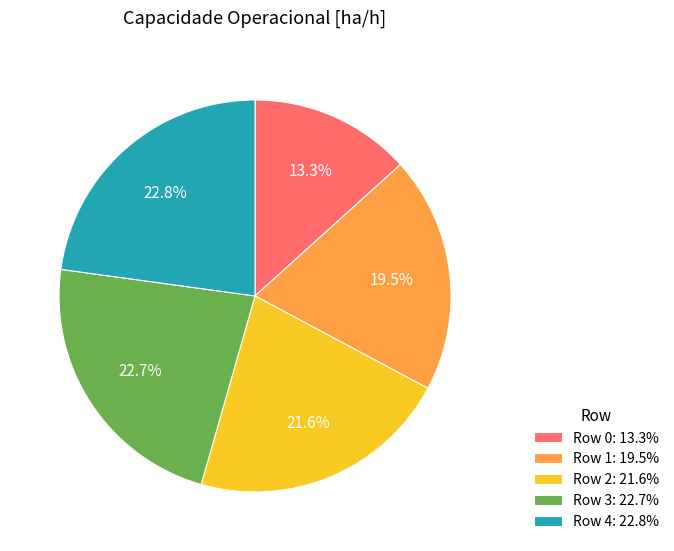

Do Row 1 and Row 0 together represent more than half of the pie?

No